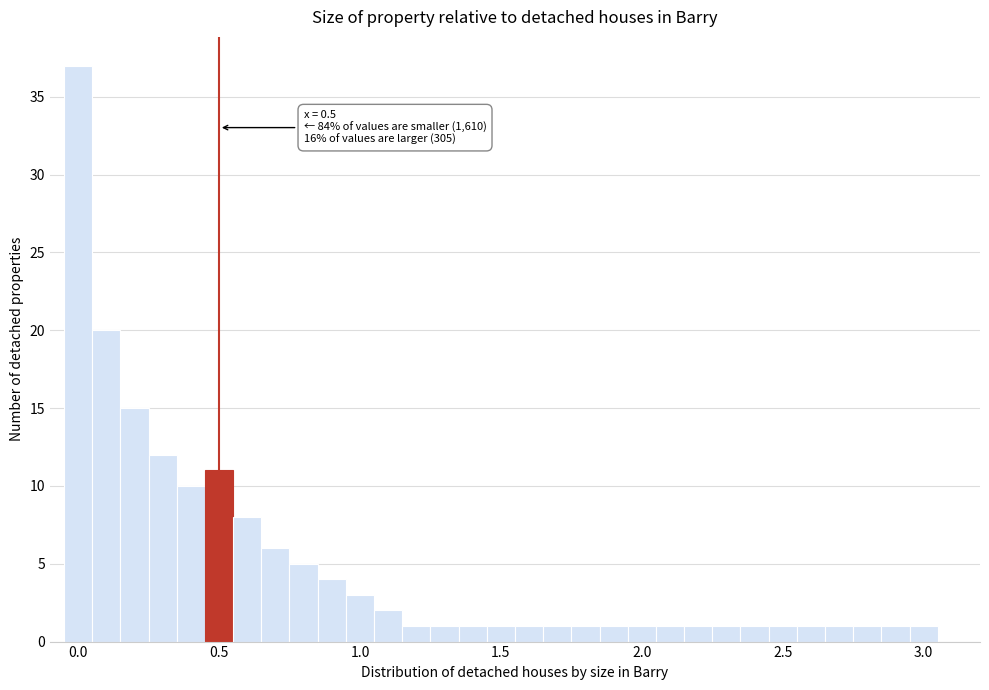

Read against the x-axis, roughly where is the centre of the tallest bar?

0.00